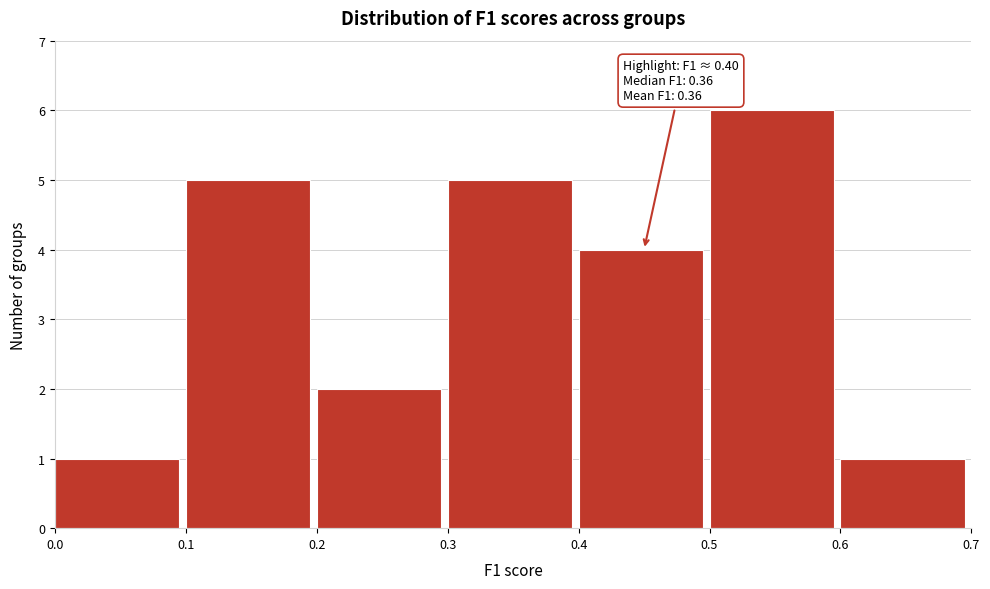

Which range on the x-axis has the tallest bar?

0.5 to 0.6